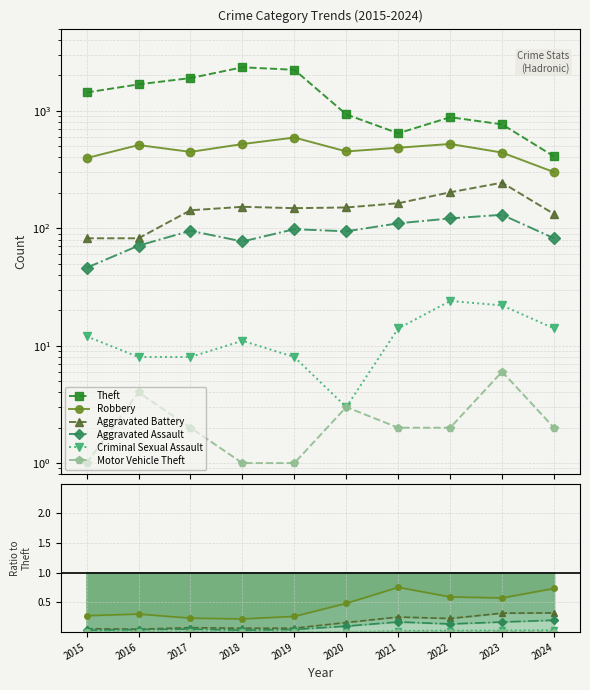

The Robbery series shows 0.1 at 2015. True or false?

False